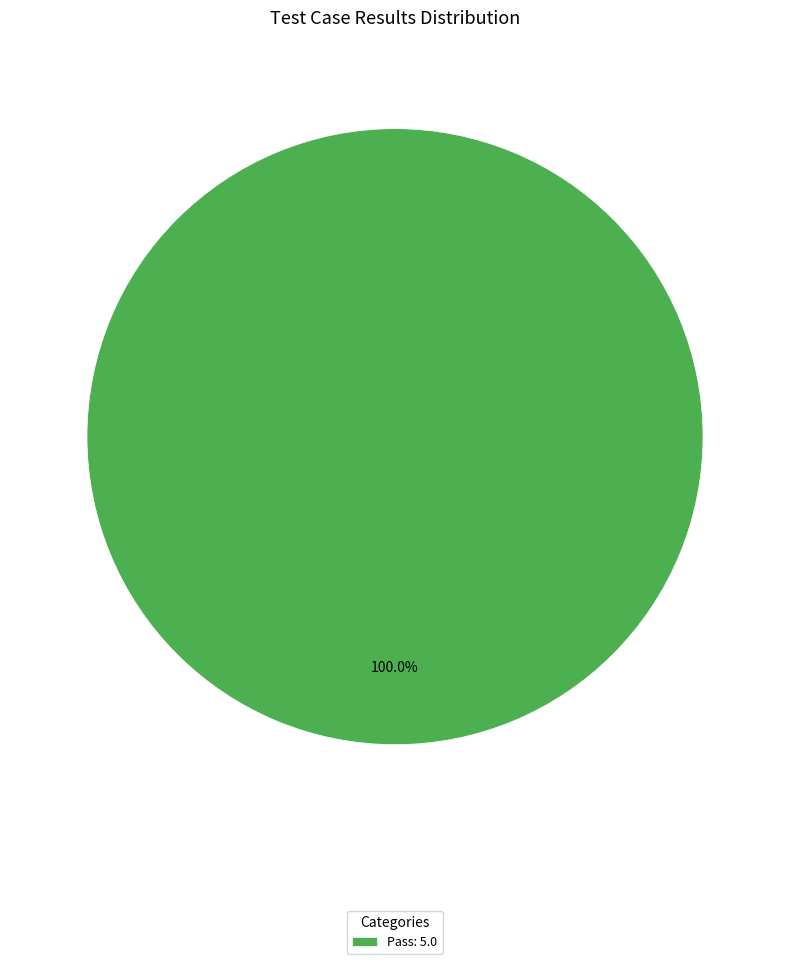

Rank the categories by value from highest to lowest.

Pass: 5.0